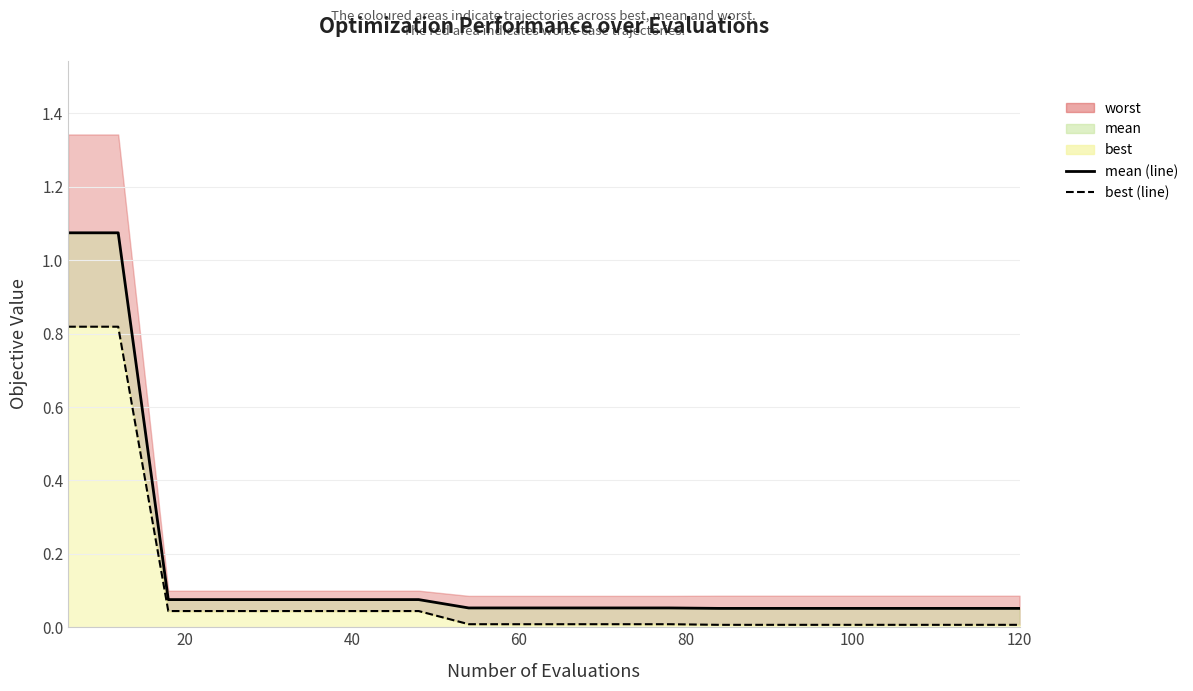

Does the chart display data point markers on the line(s)?

No